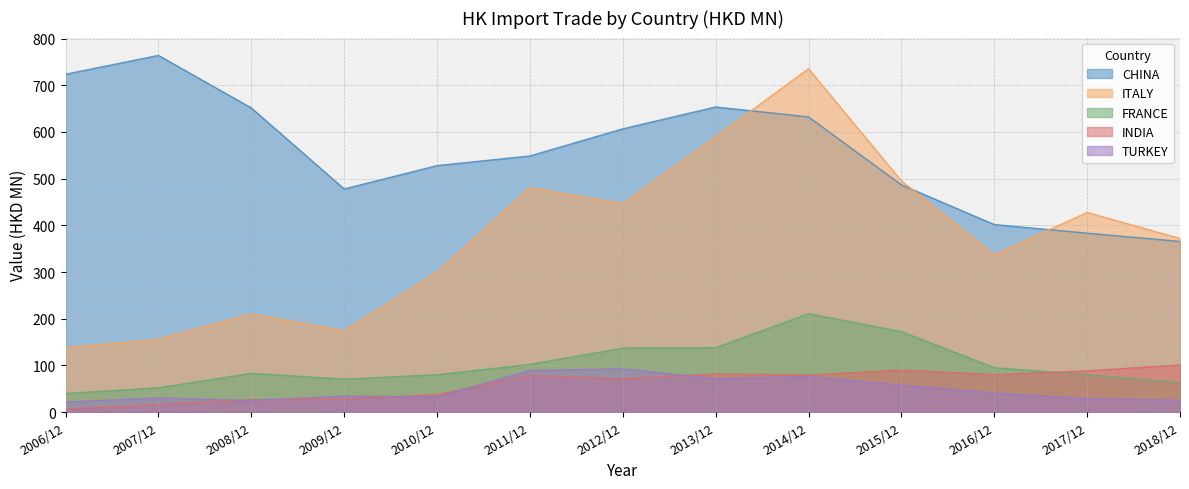

At which category is the sum across all series the highest?

2014/12